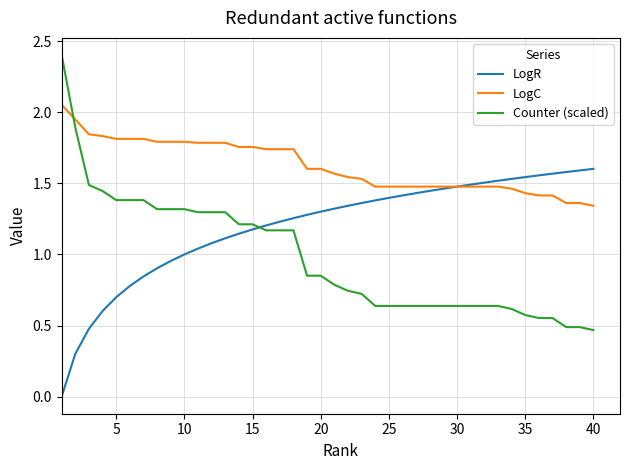

Which series ends up on top after the final intersection of Counter (scaled) and LogC?

LogC